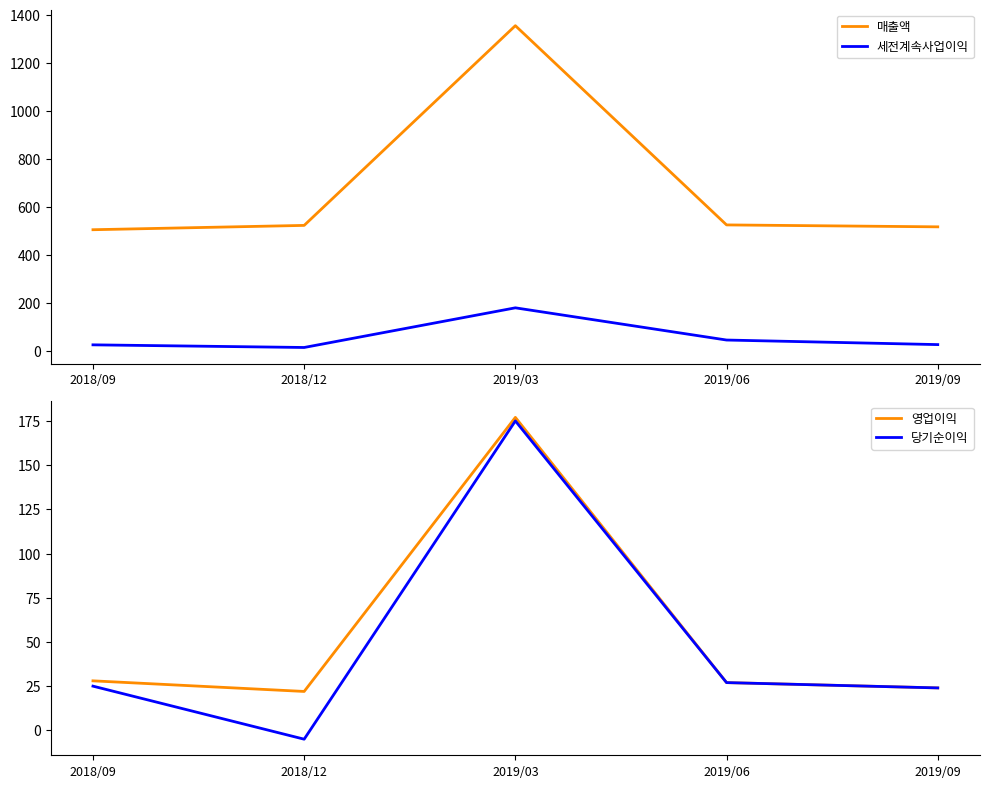

At which category does the chart reach its minimum across all series?

2018/12